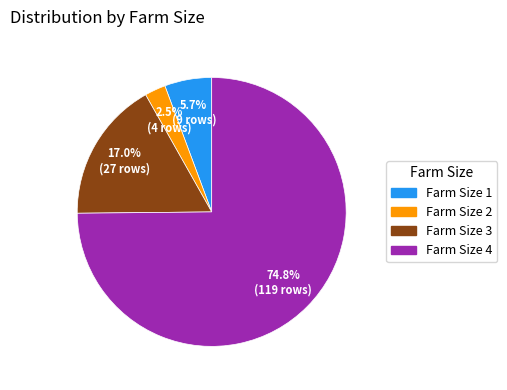

Is there a majority slice in this chart?

Yes